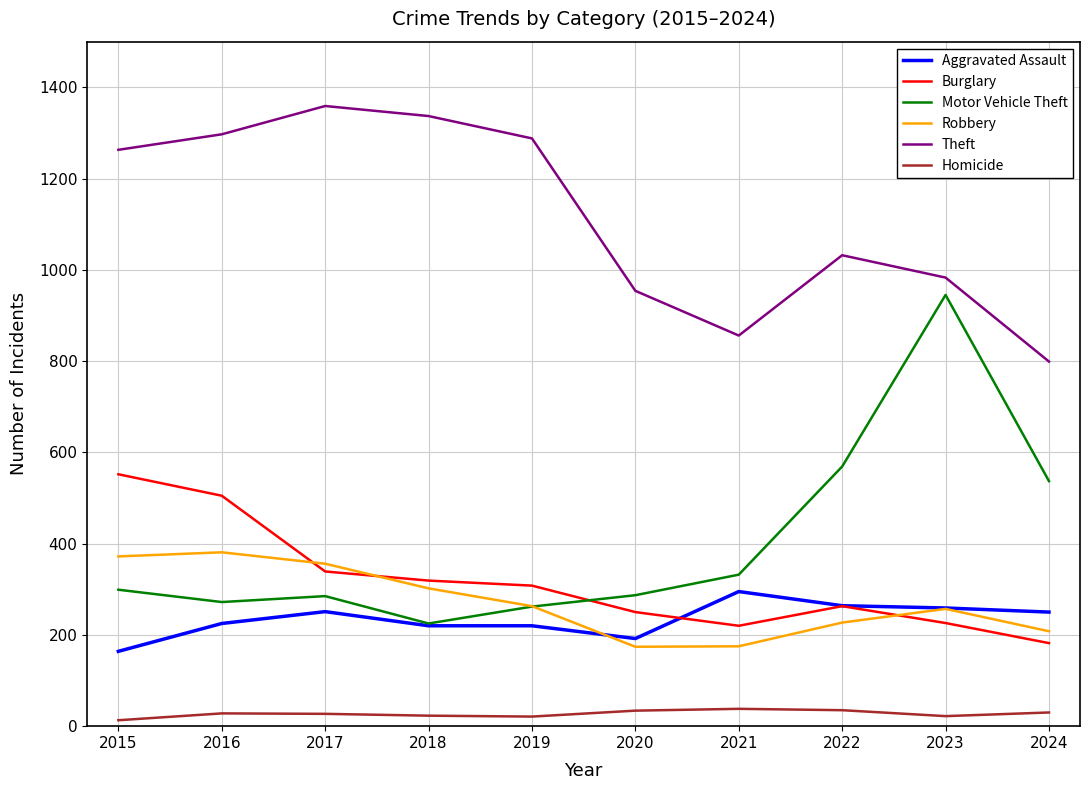

Is it true that Theft equals 1412 at 2020?

False